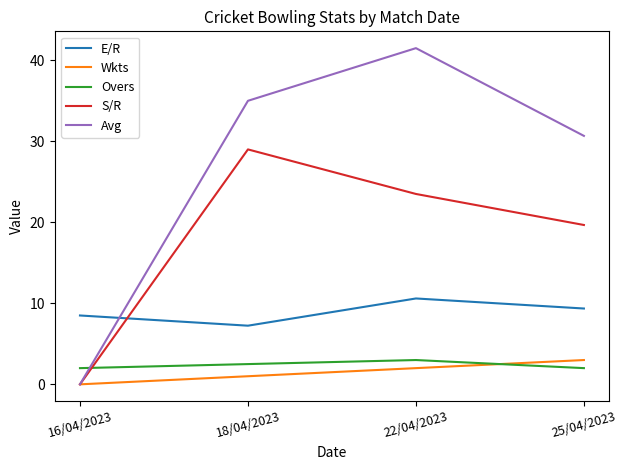

What is the difference between the second highest and second lowest values in the Wkts series?

1.0